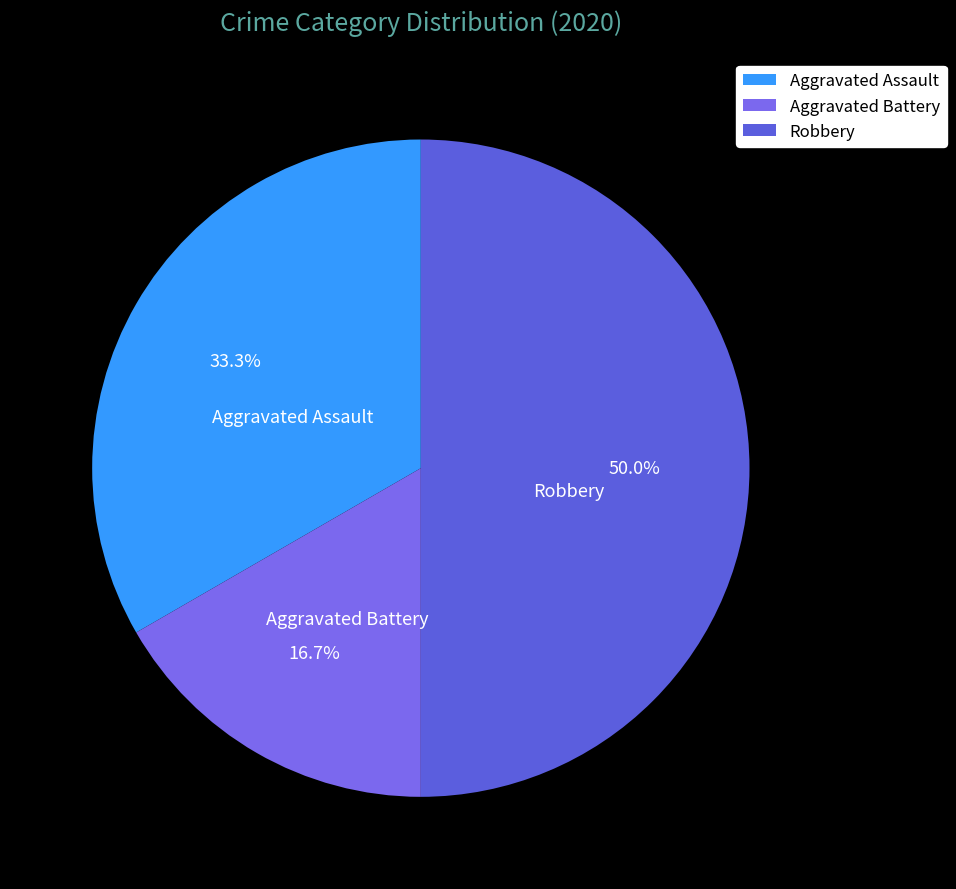

To the nearest percent, what percentage of the pie is Robbery?

50%